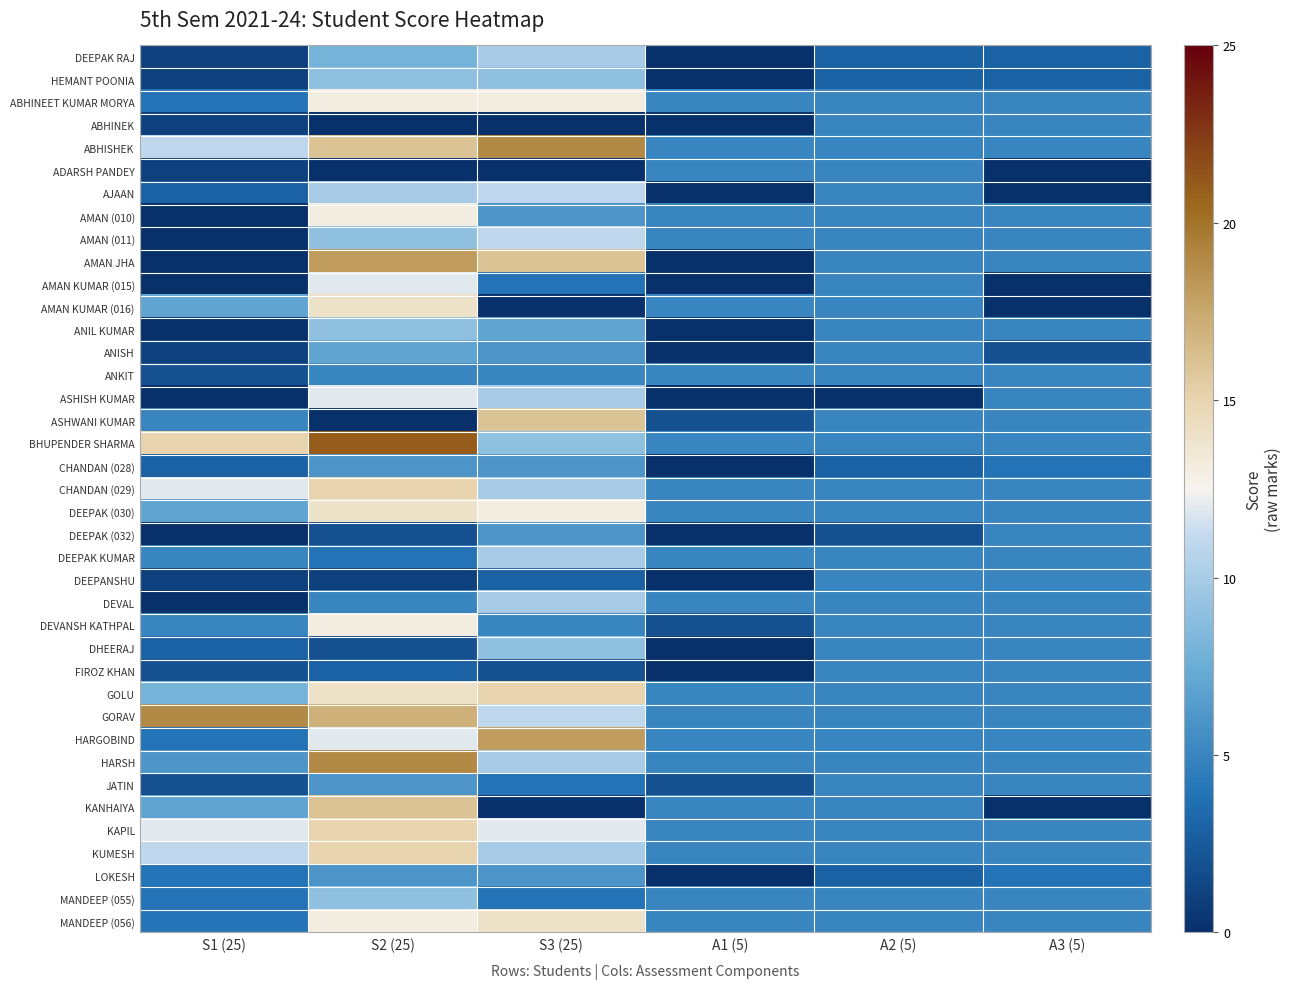

How many series are shown in this chart?

39